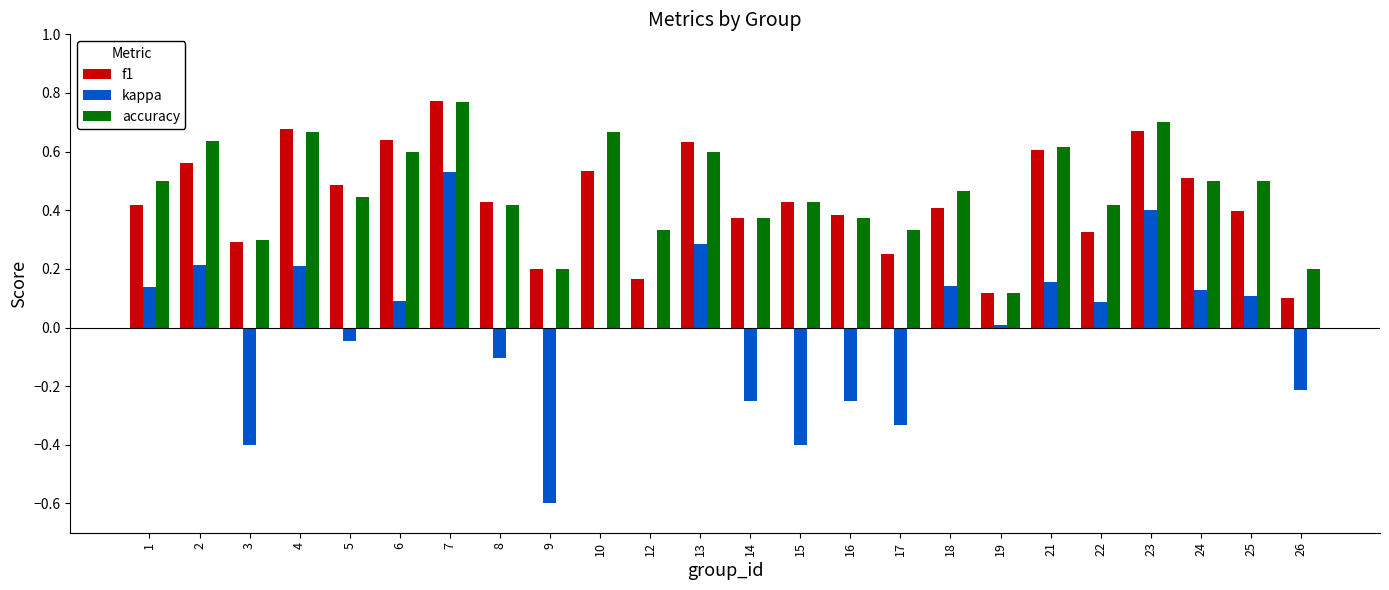

What is the sum of all accuracy values?

11.2